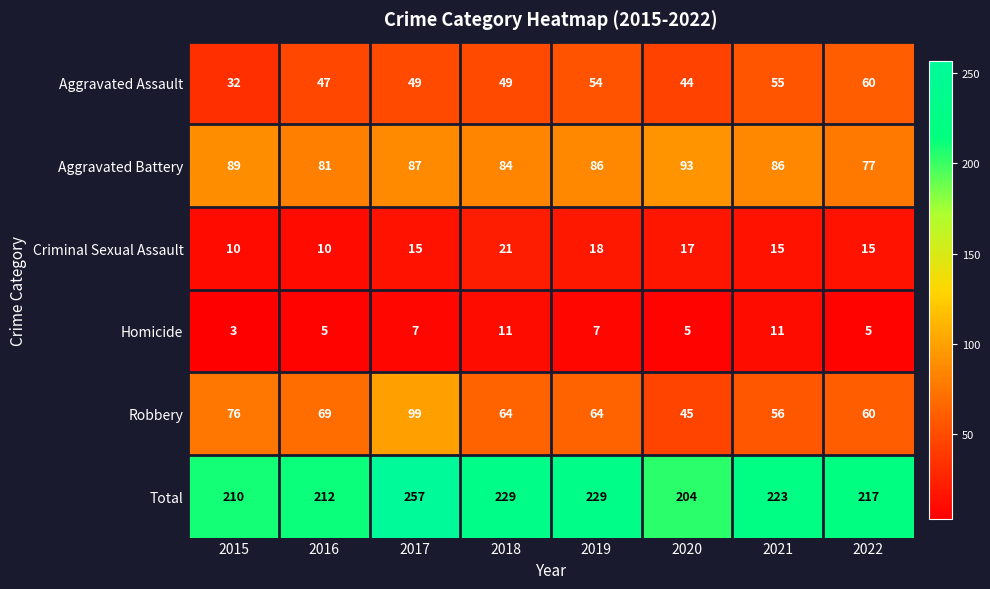

Which series has the largest total across all categories?

Total